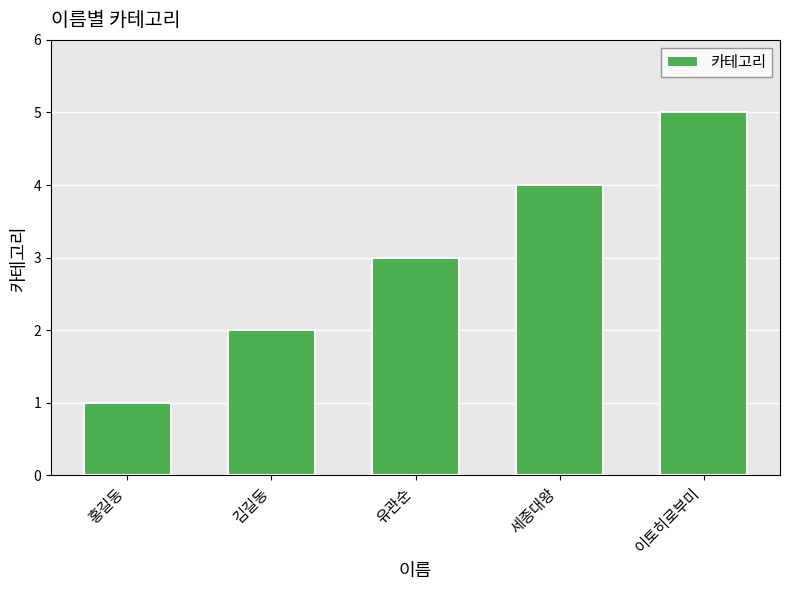

Reading left to right, transcribe all the data shown in this chart.

1	2	3	4	5